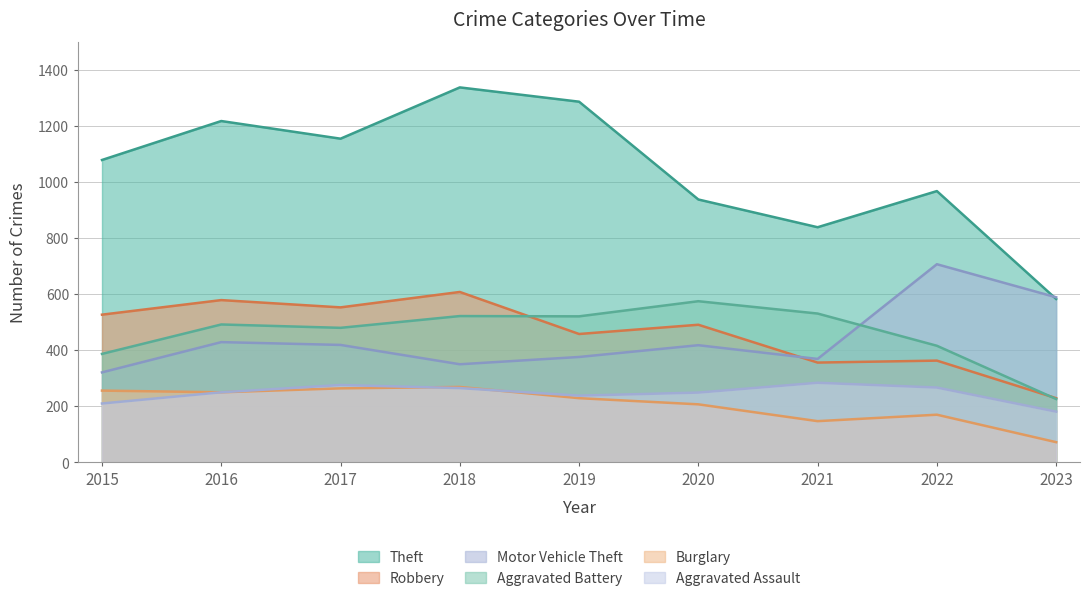

What is the value of the Robbery point at the 1st from the left?

527